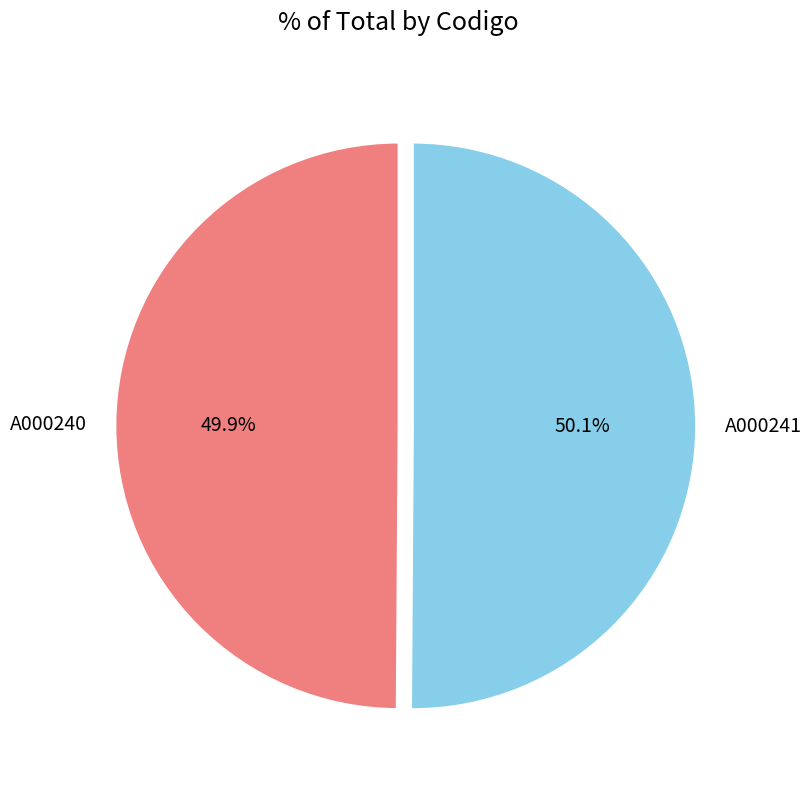

Is there a majority slice in this chart?

Yes